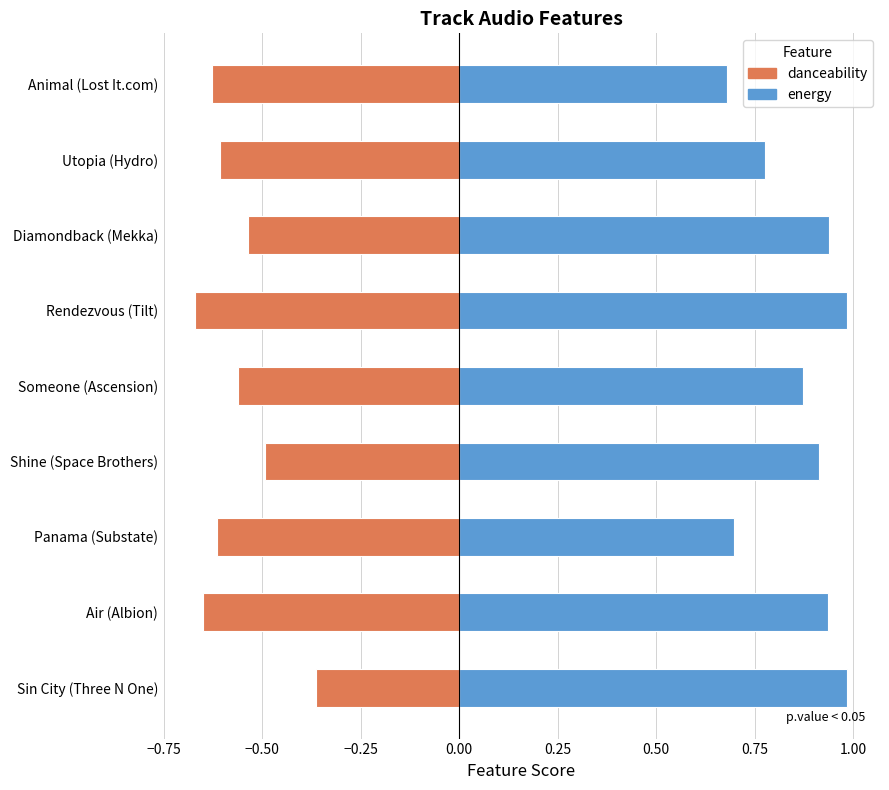

Reading right to left, transcribe all the data shown in this chart.

energy: 1.0	0.9	0.7	0.9	0.9	1.0	0.9	0.8	0.7
danceability: -0.4	-0.7	-0.6	-0.5	-0.6	-0.7	-0.5	-0.6	-0.6